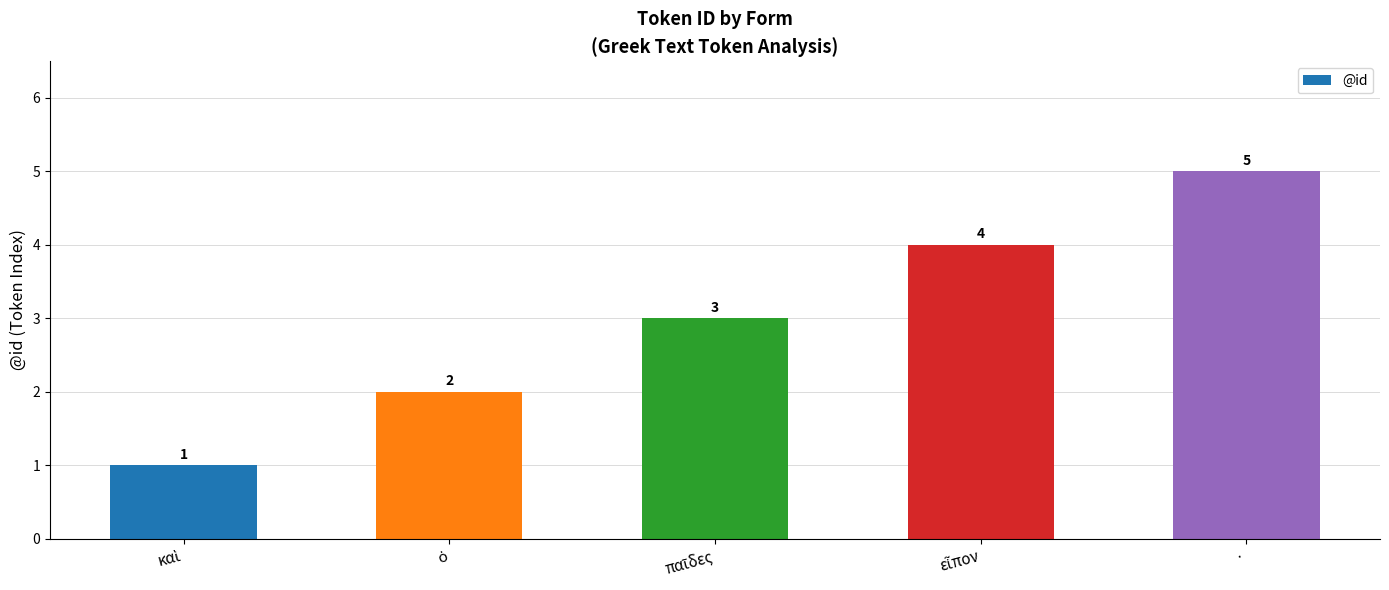

How many distinct data groups are displayed?

1